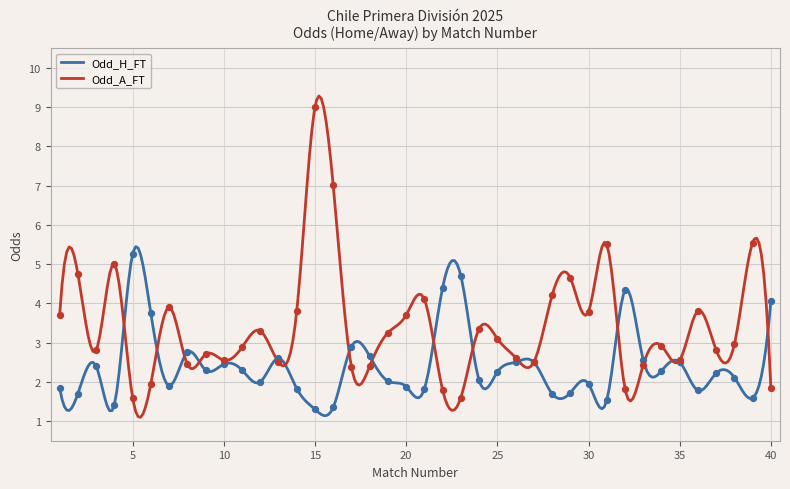

Which series contains the lowest Y value?

Odd_H_FT